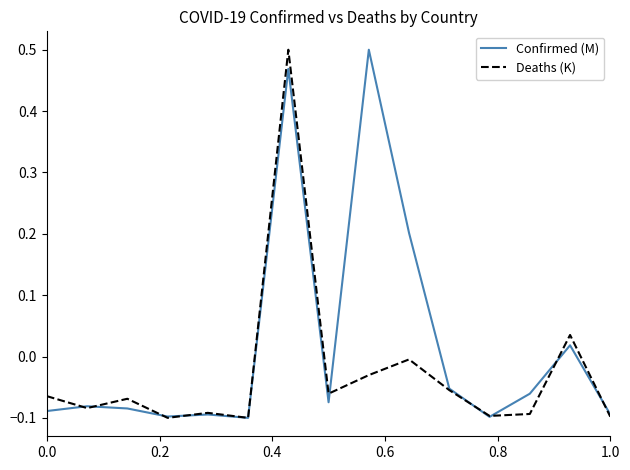

Rank the series by their average value, from highest to lowest.

Confirmed (M), Deaths (K)